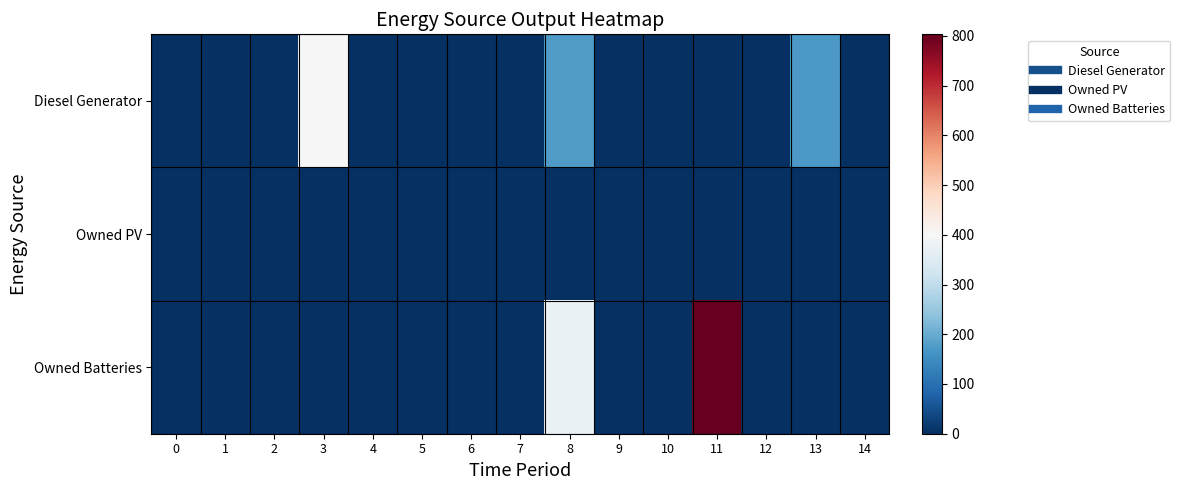

Reading left to right, transcribe all the data shown in this chart.

Diesel Generator: 0=0	1=0	2=0	3=400	4=0	5=0	6=0	7=0	8=175	9=0	10=0	11=0	12=0	13=170	14=0
Owned PV: 0=0	1=0	2=0	3=0	4=0	5=0	6=0	7=0	8=0	9=0	10=0	11=0	12=0	13=0	14=0
Owned Batteries: 0=0	1=0	2=0	3=0	4=0	5=0	6=0	7=0	8=374	9=0	10=0	11=803	12=0	13=0	14=0